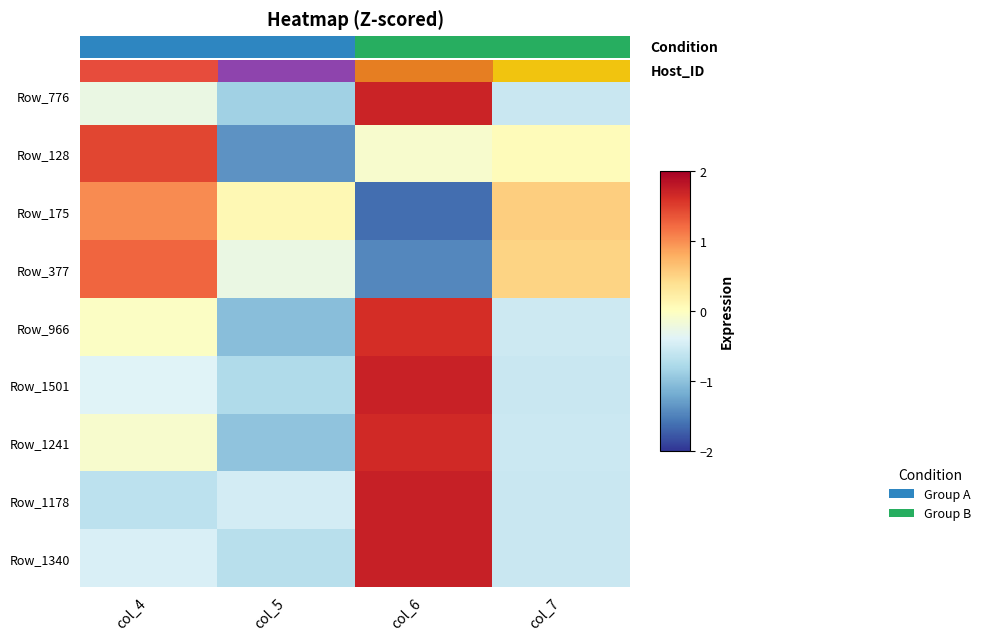

Is the value of Row_377 at col_6 greater than the value of Row_966 at col_4?

No